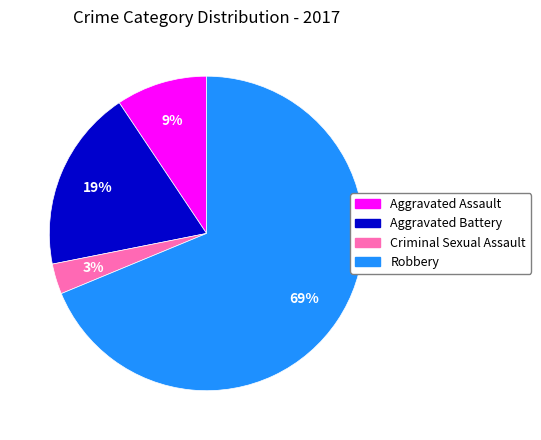

How many segments does this pie chart have?

4